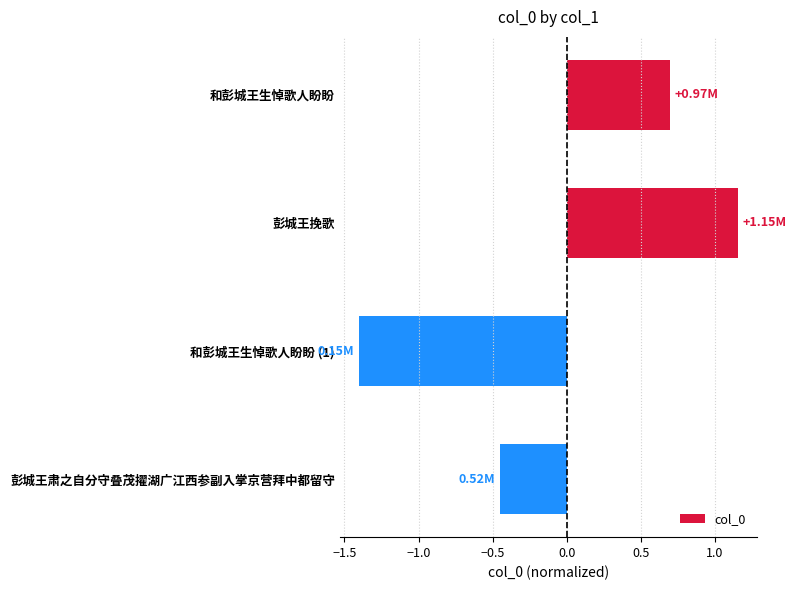

At which label is the value closest to 0?

彭城王肃之自分守叠茂擢湖广江西参副入掌京营拜中都留守